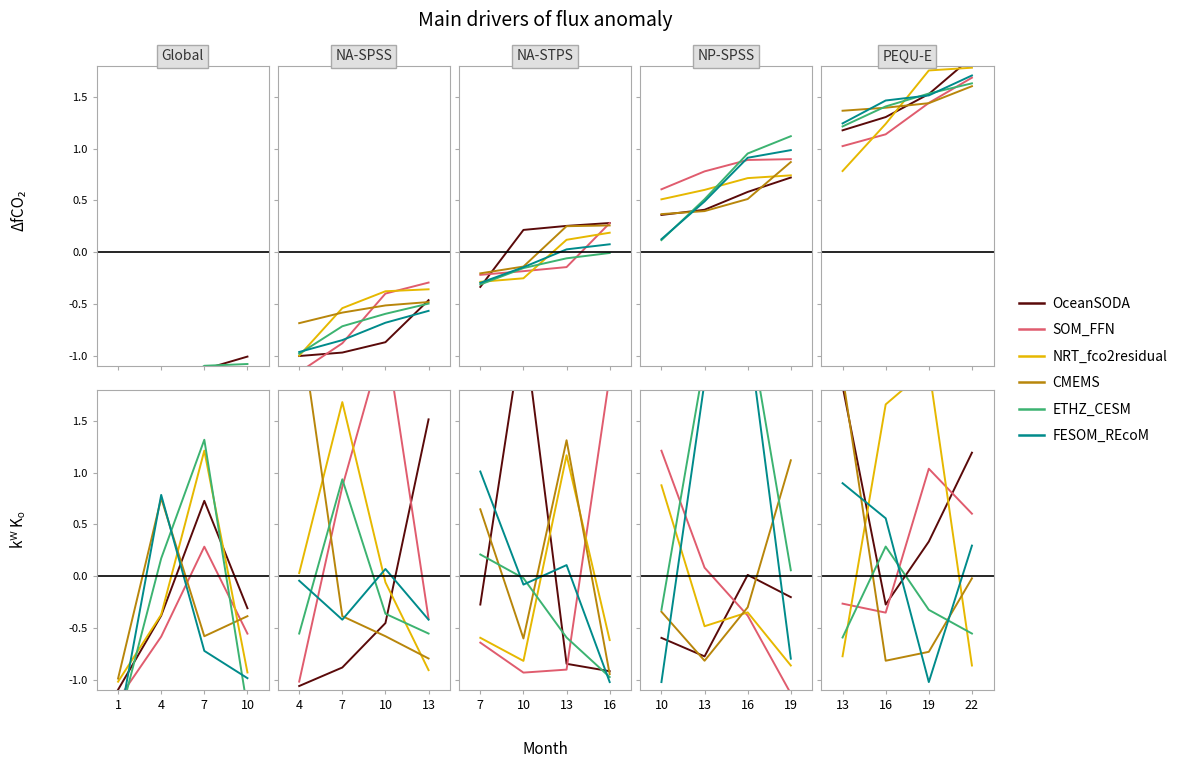

At which category does SOM_FFN reach its first local peak?

19